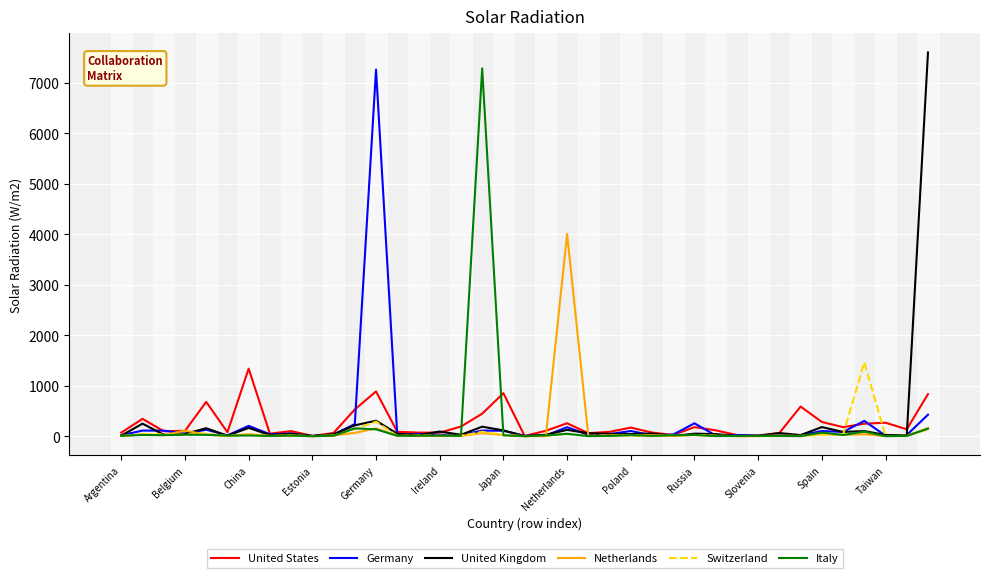

Which series has the largest range (max minus min)?

United Kingdom